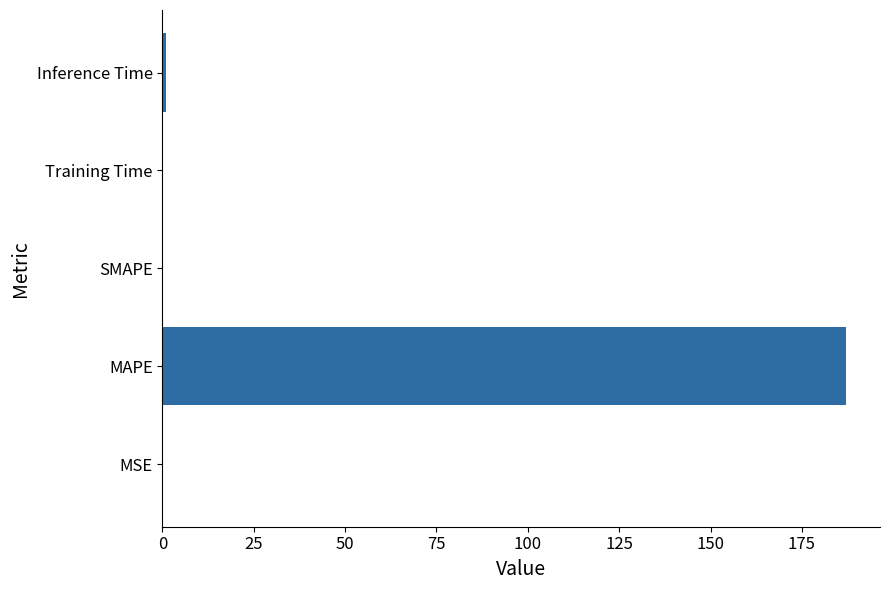

Between SMAPE and MAPE, which is larger?

MAPE